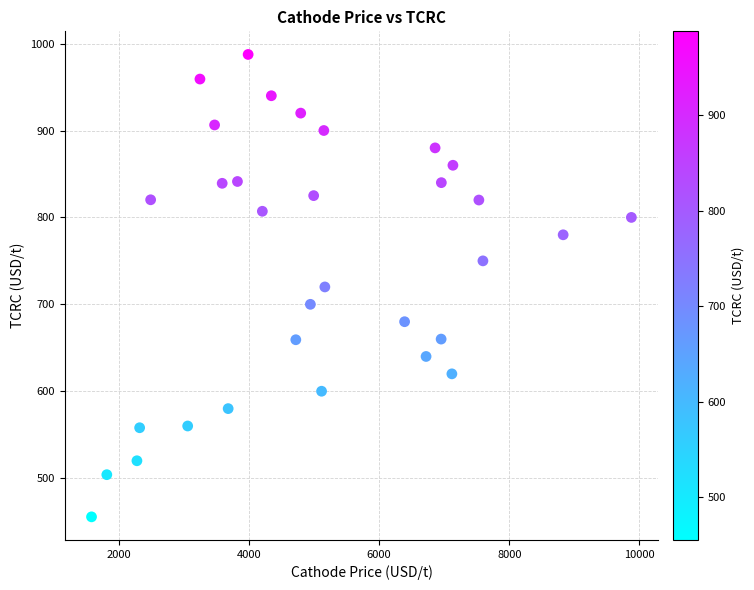

What is the range of X values (max minus min)?

8299.1